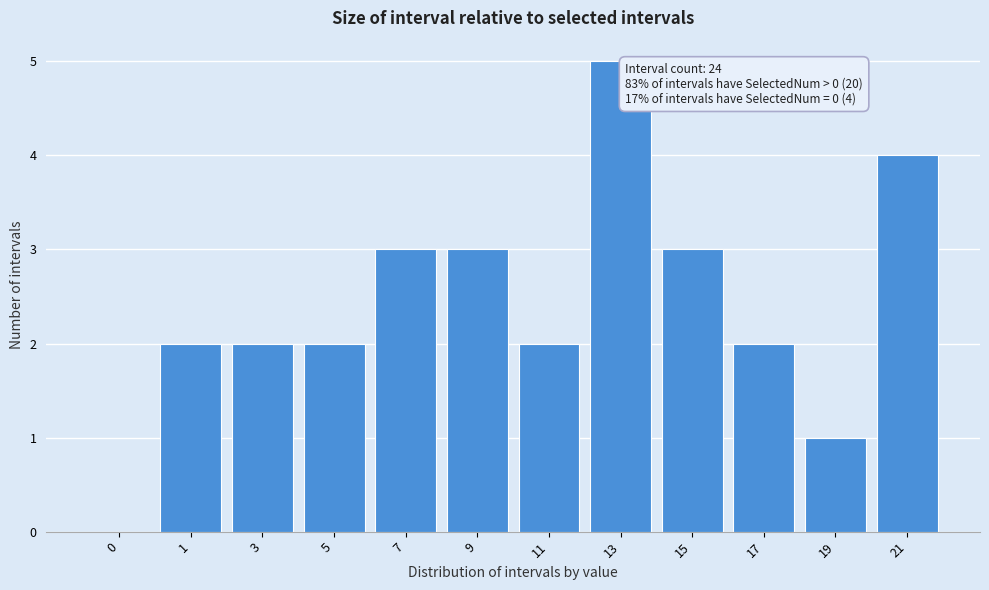

Reading left to right, extract all data points from this chart.

0=0	1=2	3=2	5=2	7=3	9=3	11=2	13=5	15=3	17=2	19=1	21=4